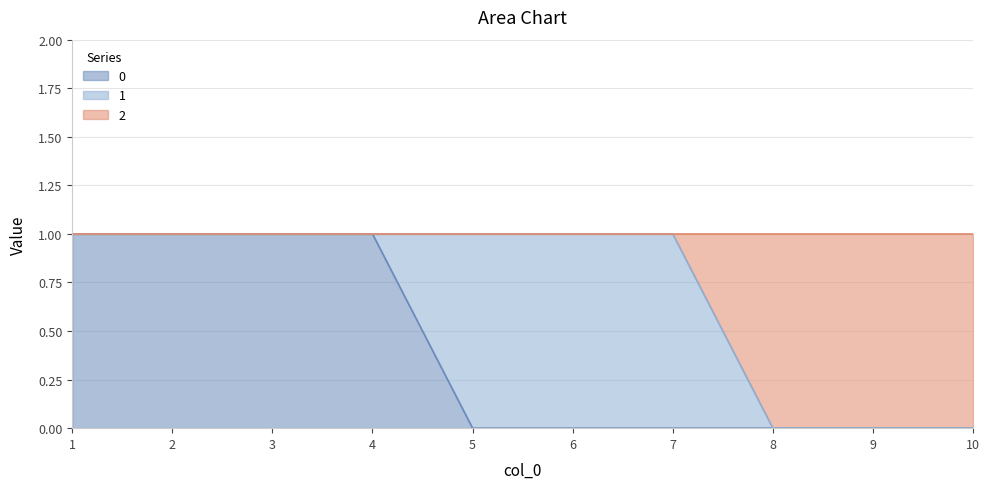

True or false: 0 has more than 1 points higher than both neighbors.

False